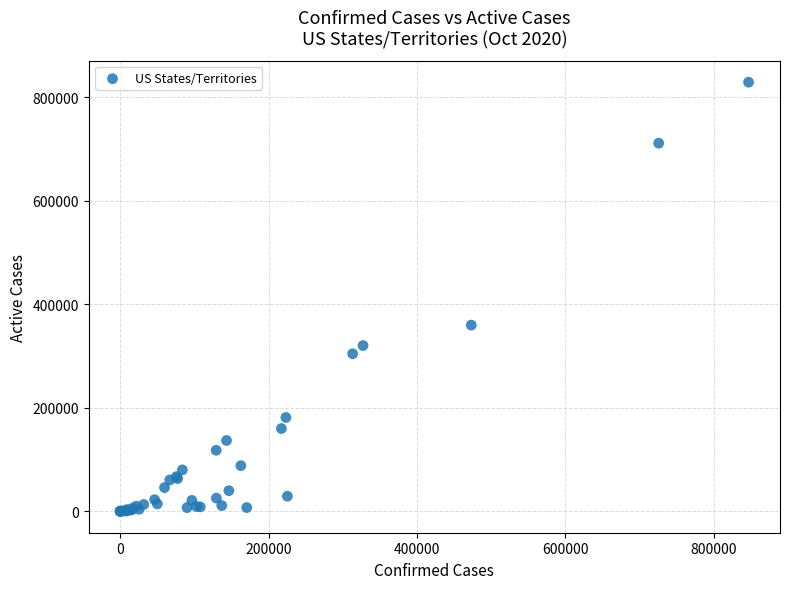

What Y value in the scatter plot is closest to 414426?

359526